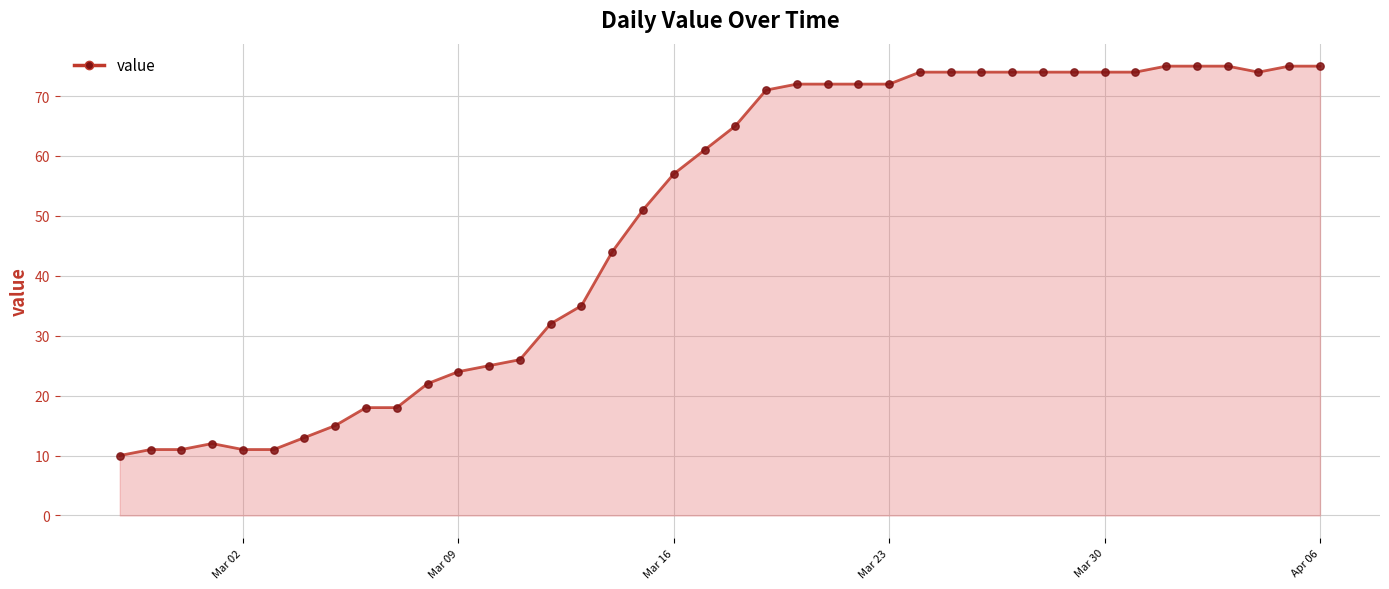

What is the difference between the maximum and minimum values?

65